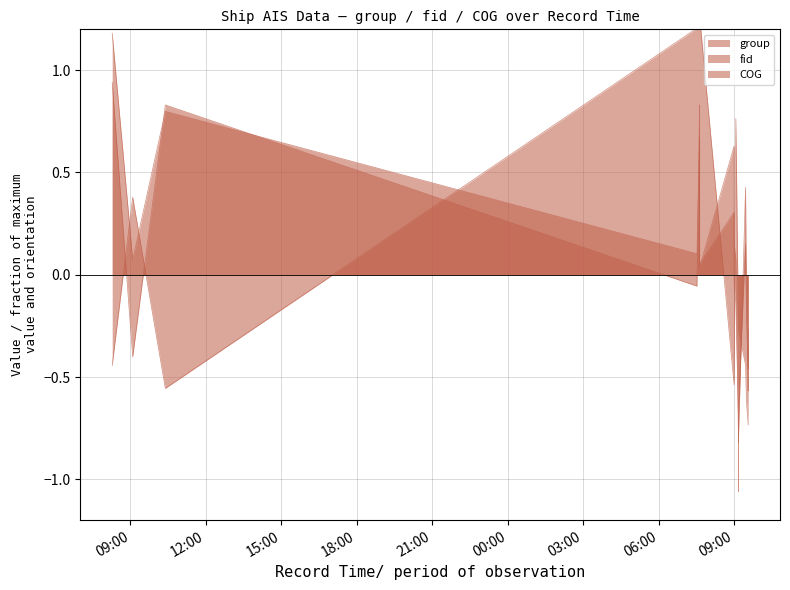

At which label does COG first exceed 0?

2024-04-23 09:05:18